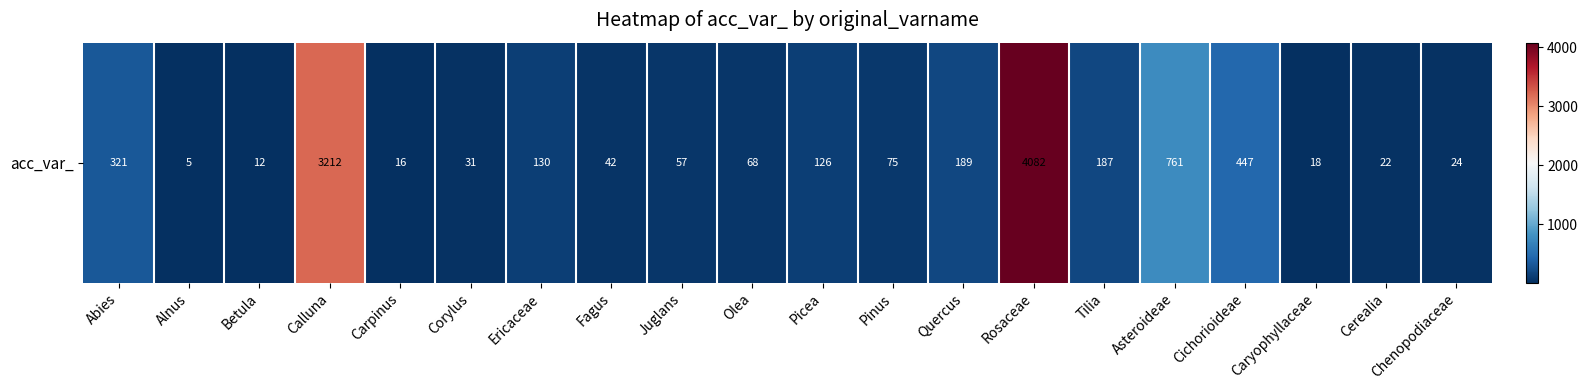

Which category has the lowest value across all series?

Alnus